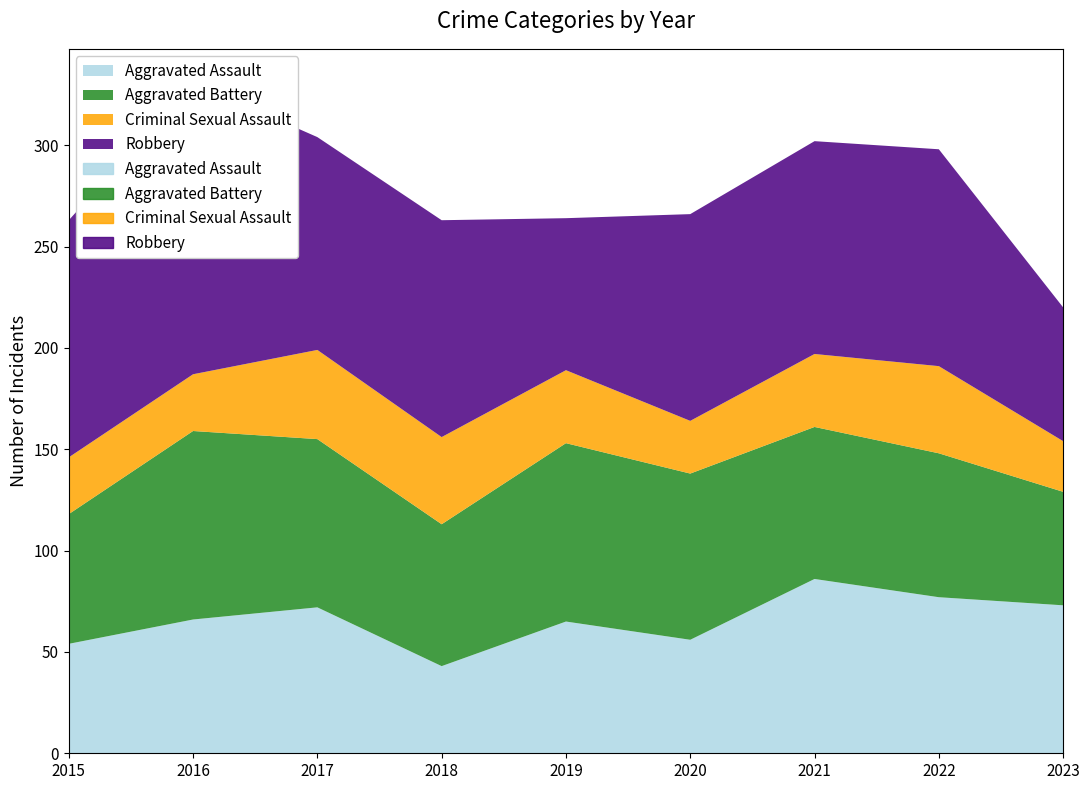

At which category does the chart reach its minimum across all series?

2023